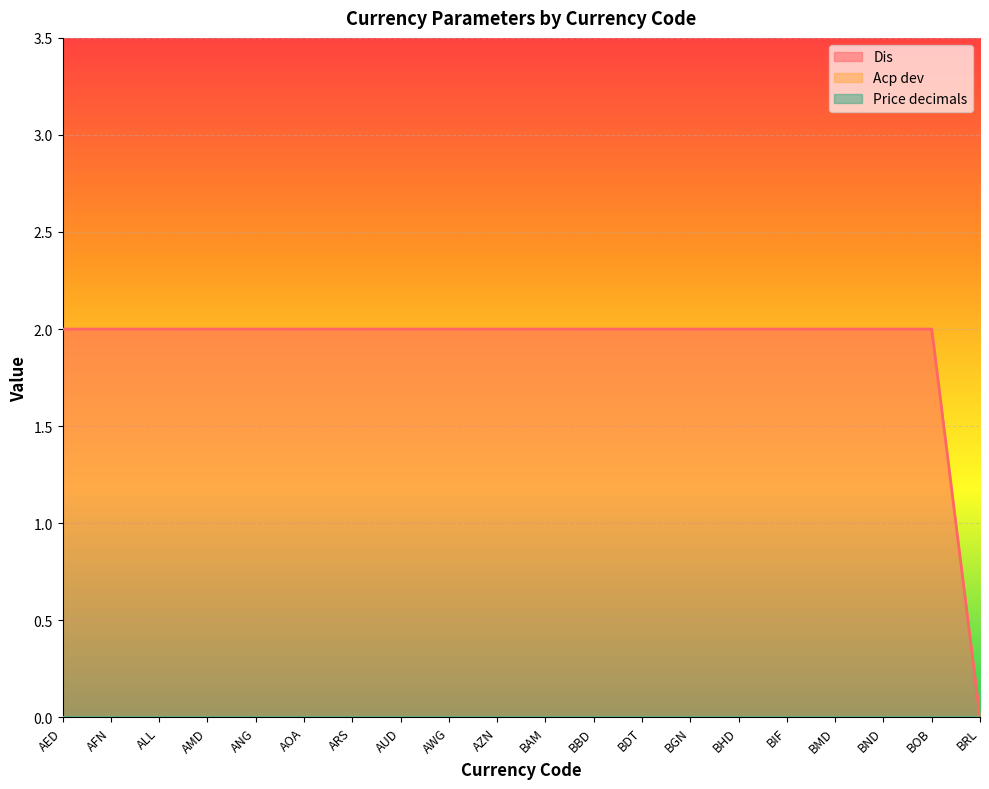

How many Dis values are between 2 and 3?

19